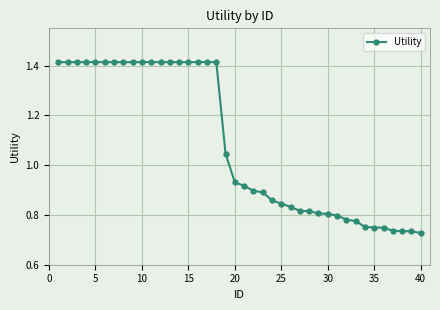

What is the sum of all values?

43.5